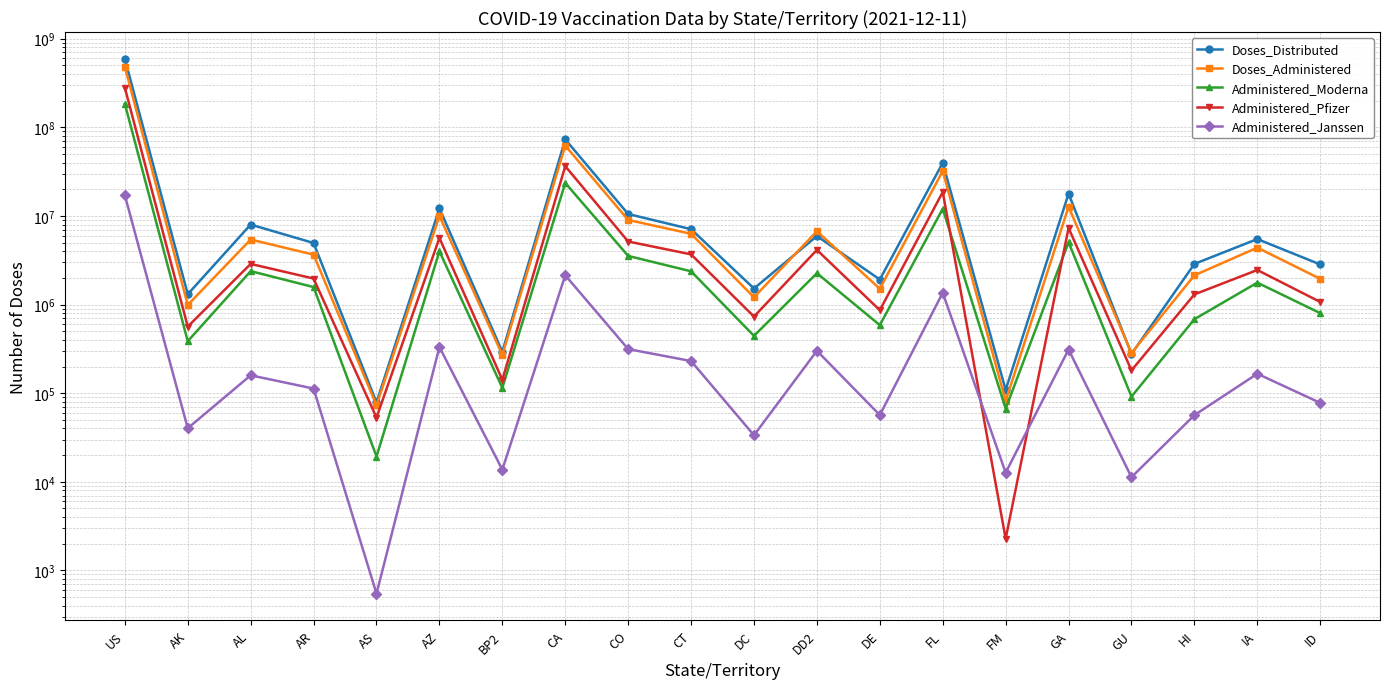

The Administered_Pfizer series shows 1337298 at AL. True or false?

False